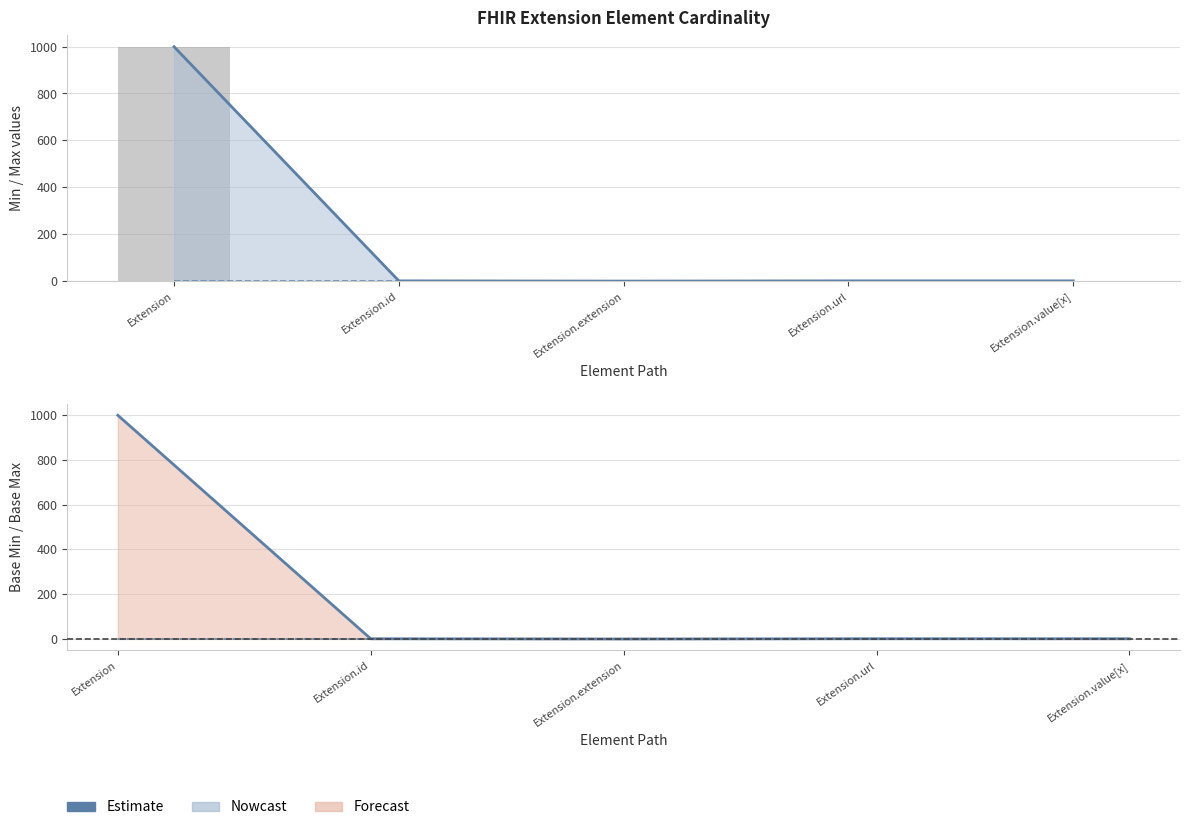

At which category does the chart reach its peak across all series?

Extension